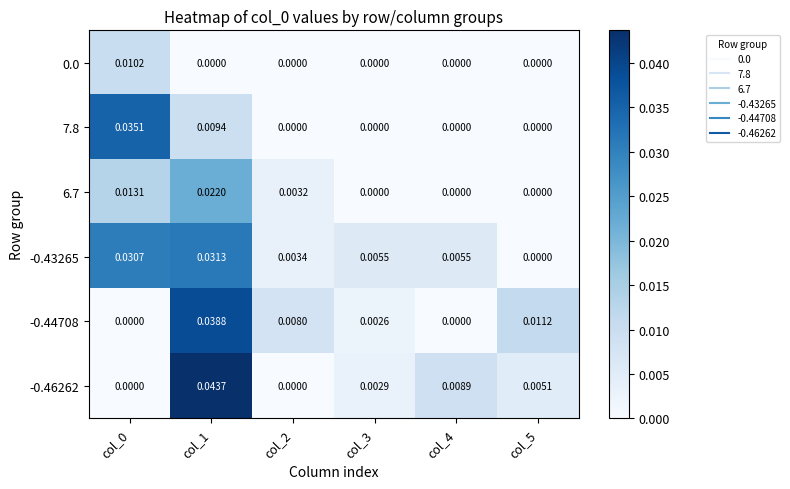

Is the value of -0.43265 at col_1 greater than the value of -0.46262 at col_1?

No